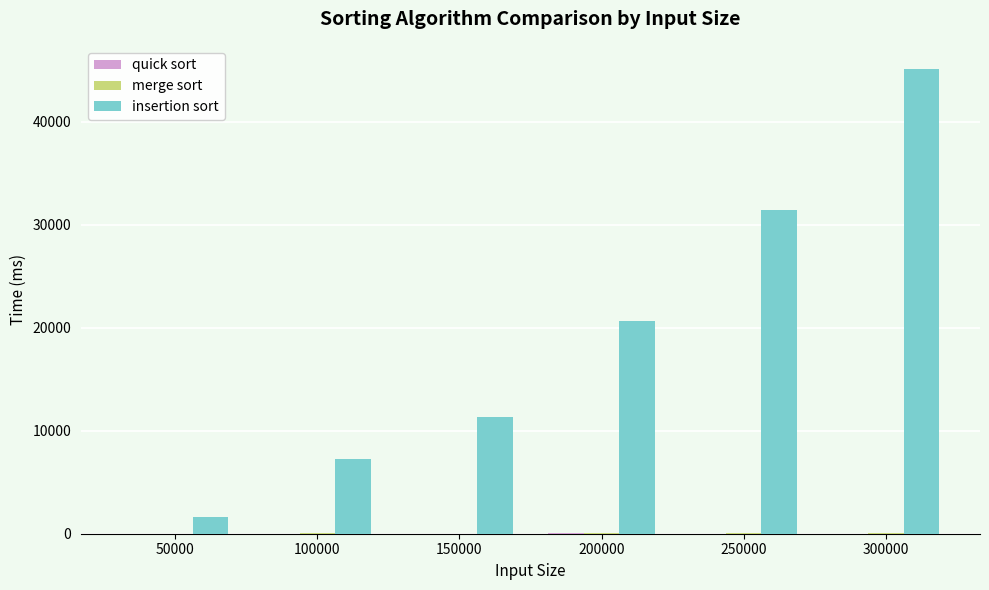

Between 100000 and 150000, which series saw the biggest shift?

insertion sort